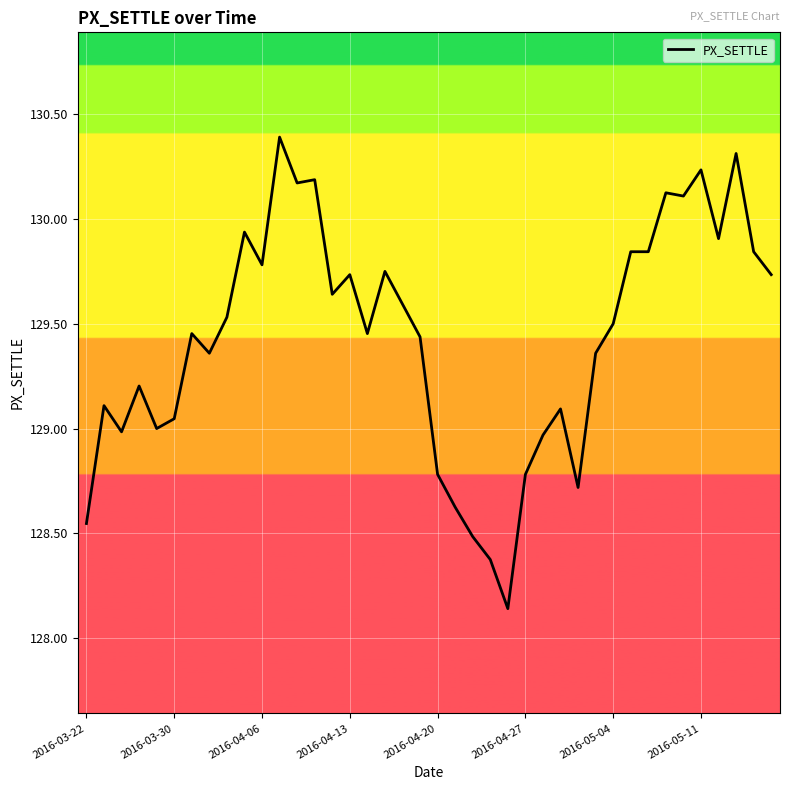

What is the greatest value displayed?

130.4